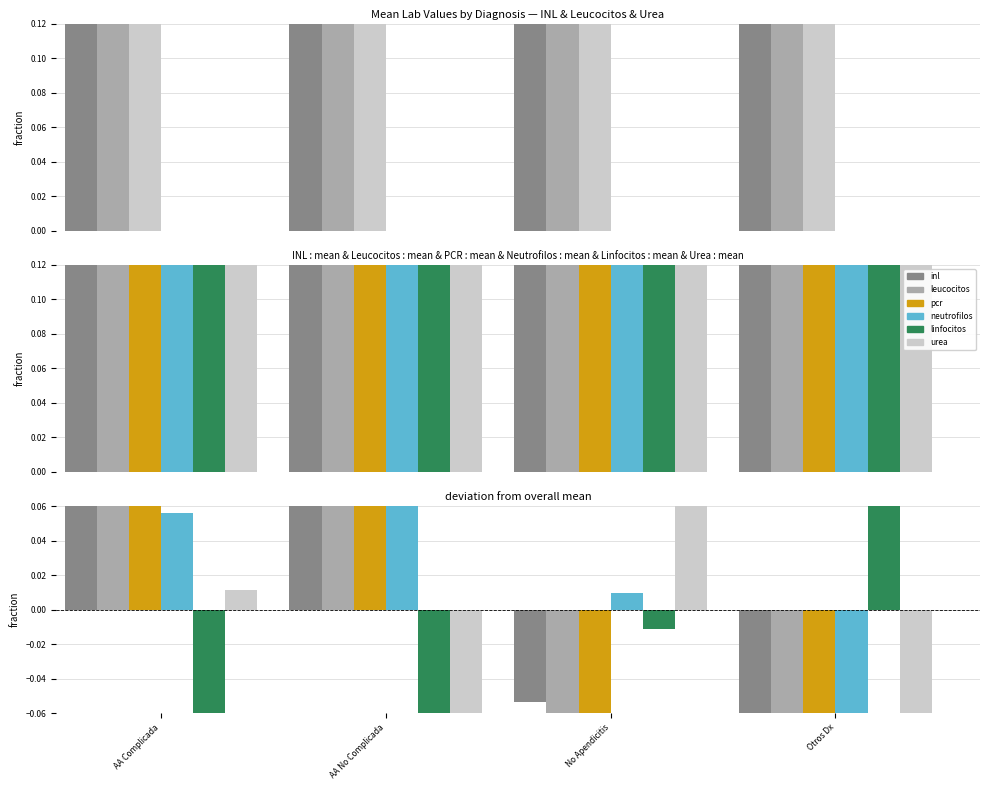

At AA No Complicada, list the series in order from smallest to largest.

linfocitos, urea, leucocitos, neutrofilos, pcr, inl